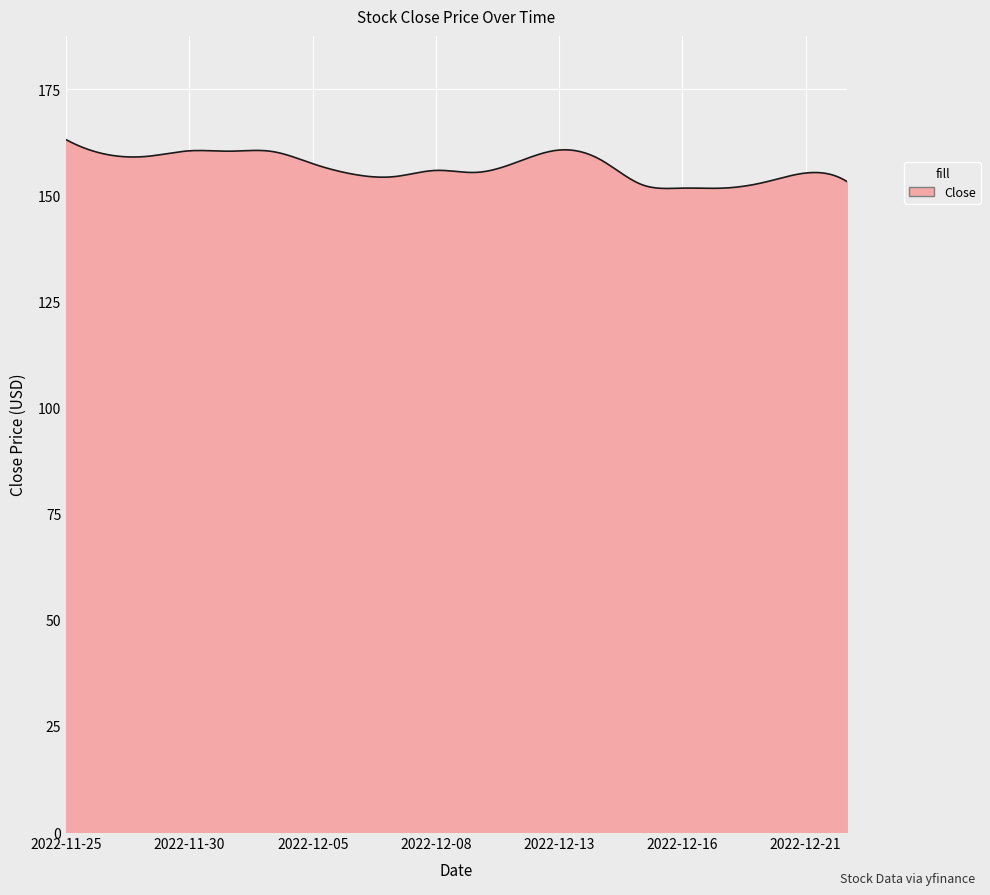

What is the difference between the maximum and minimum values?

11.5